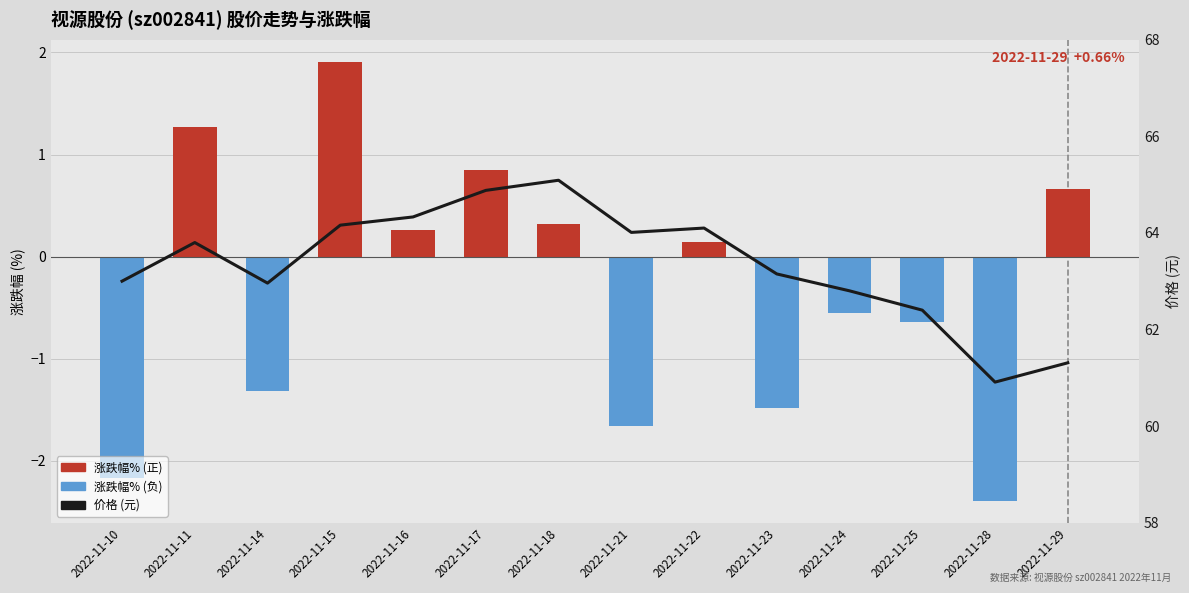

At which category is the sum across all series the highest?

2022-11-15